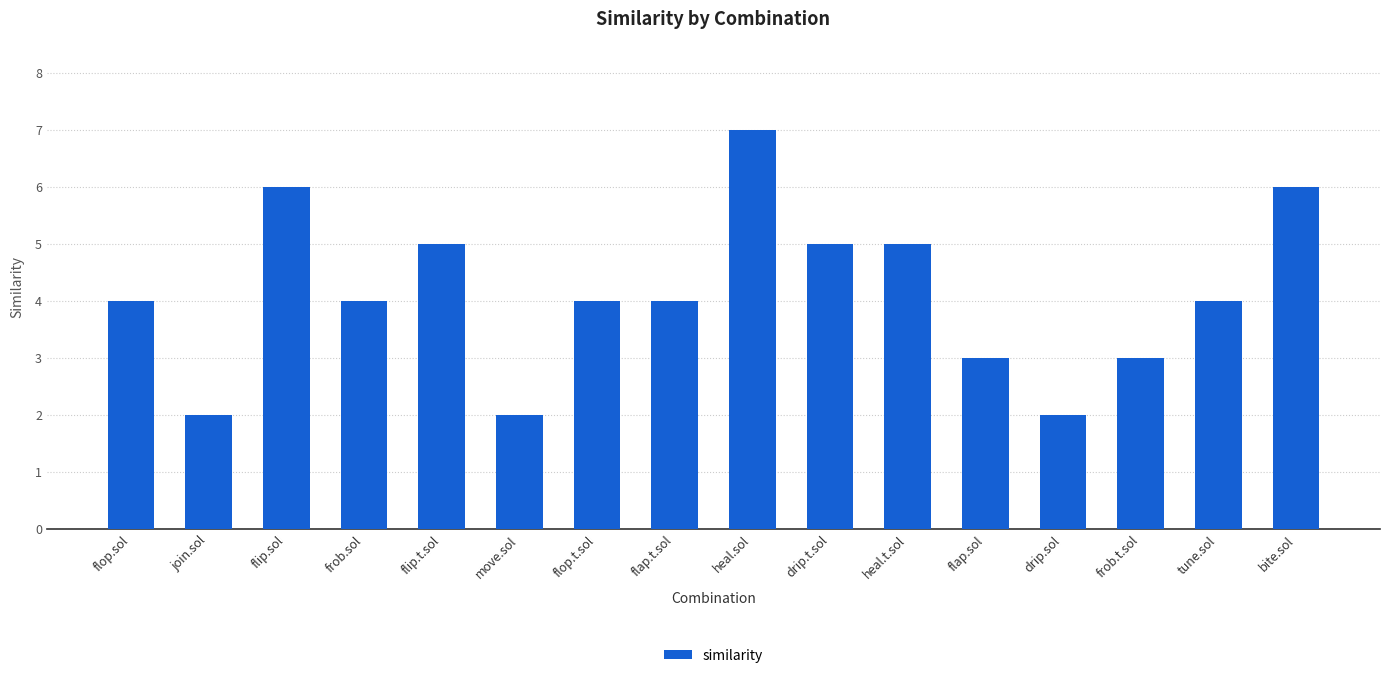

What is the value of the 3rd bar from the left?

6